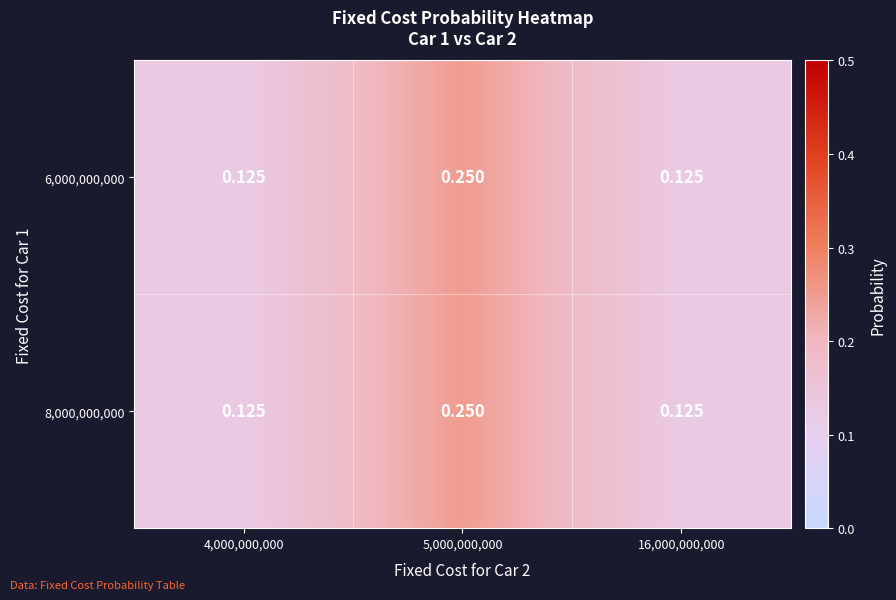

Reading right to left, extract all data points from this chart.

6,000,000,000: 16,000,000,000=0.1	5,000,000,000=0.2	4,000,000,000=0.1
8,000,000,000: 16,000,000,000=0.1	5,000,000,000=0.2	4,000,000,000=0.1